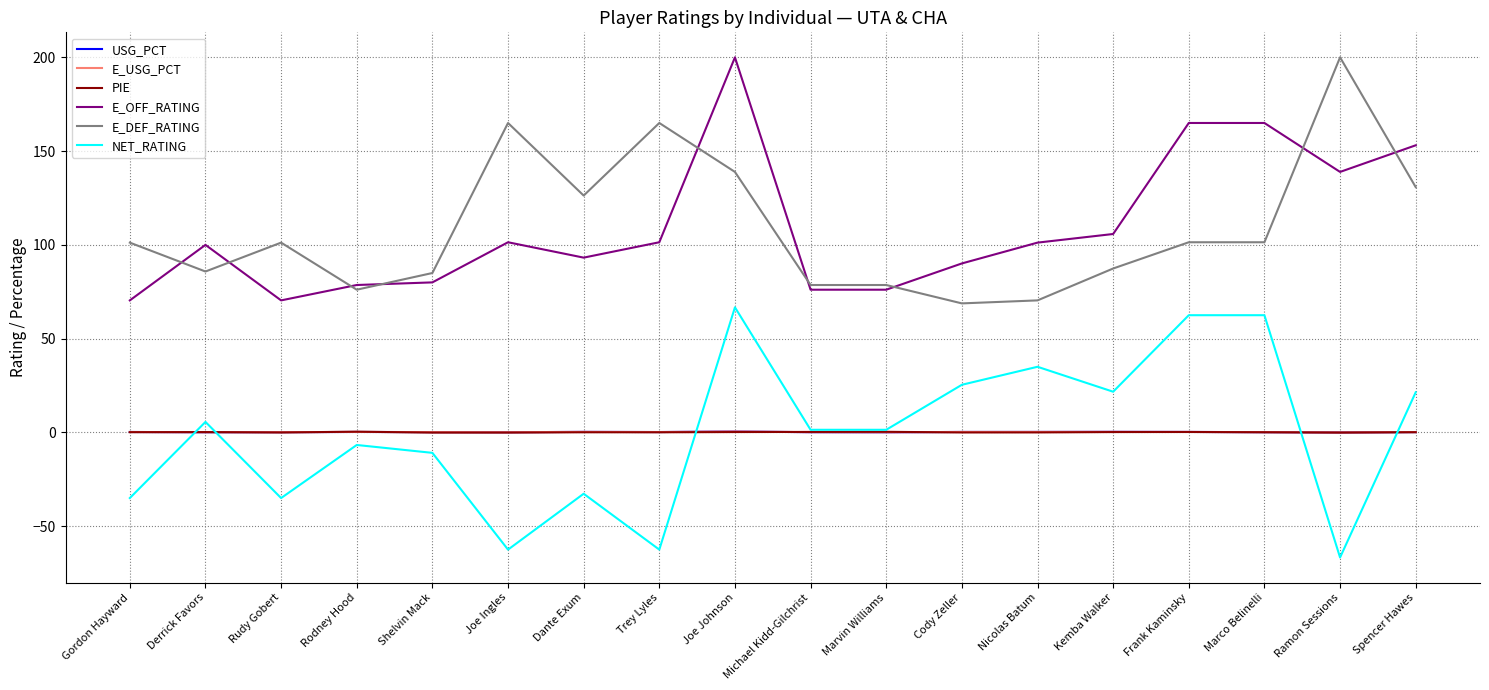

How many times do PIE and E_USG_PCT cross each other?

6